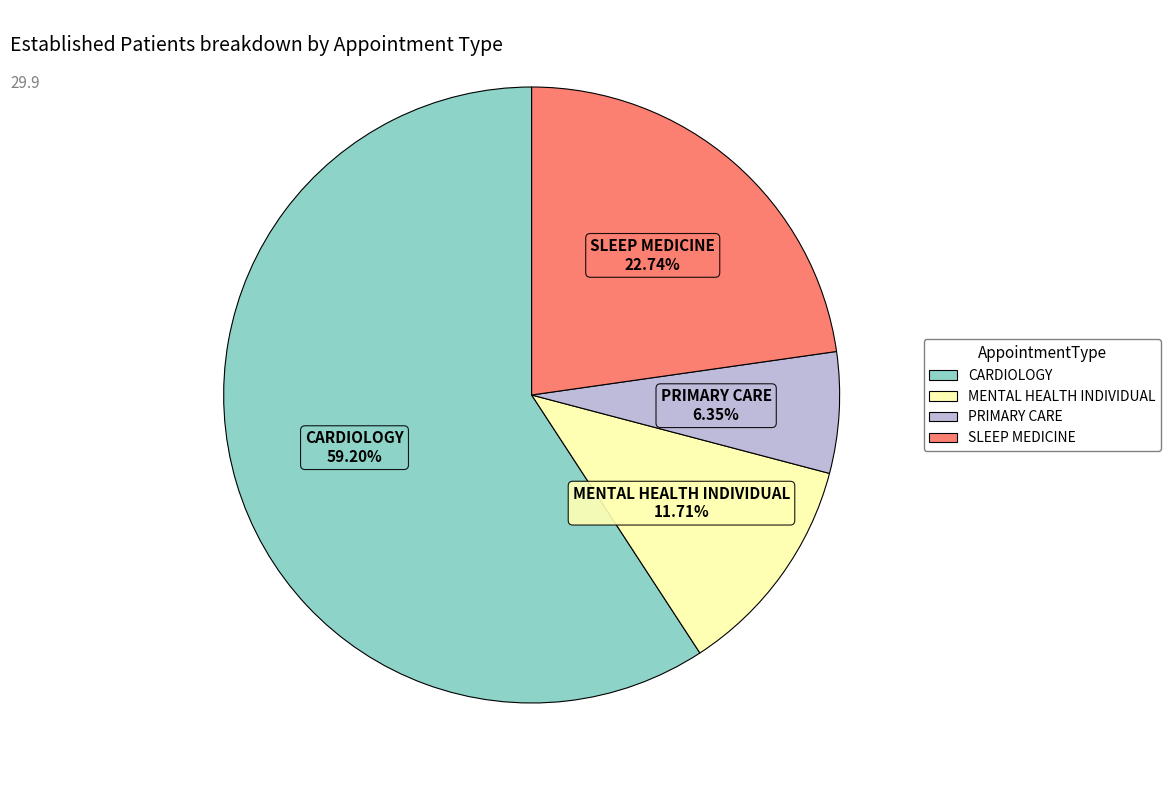

Is CARDIOLOGY the majority of the pie?

Yes